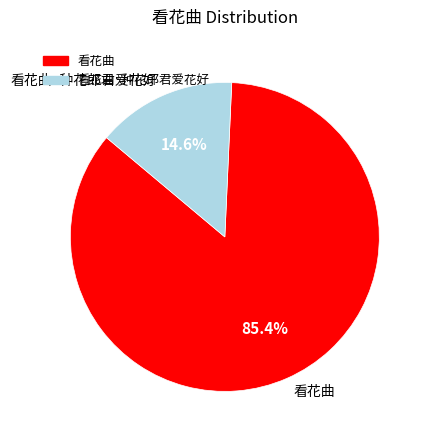

Combined, do 看花曲 and 看花曲·种花郎君爱花好 account for over 50%?

Yes